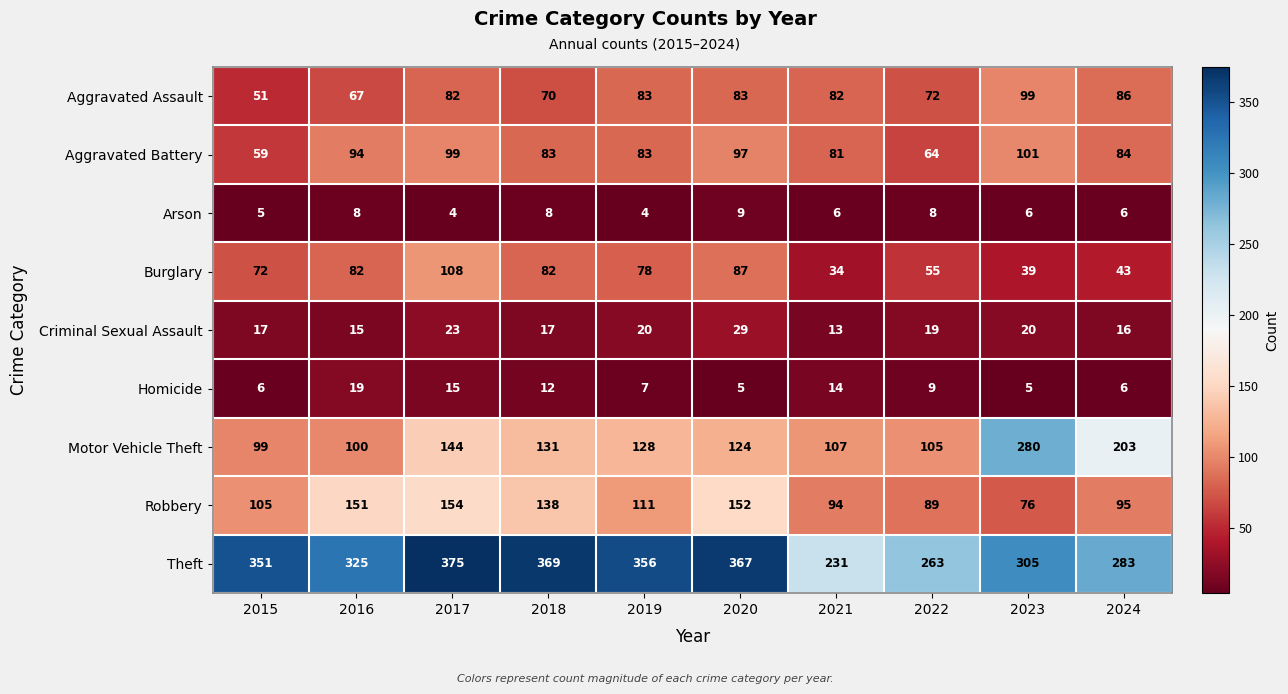

What is the approximate value of Motor Vehicle Theft at 2016, to the nearest 10?

100